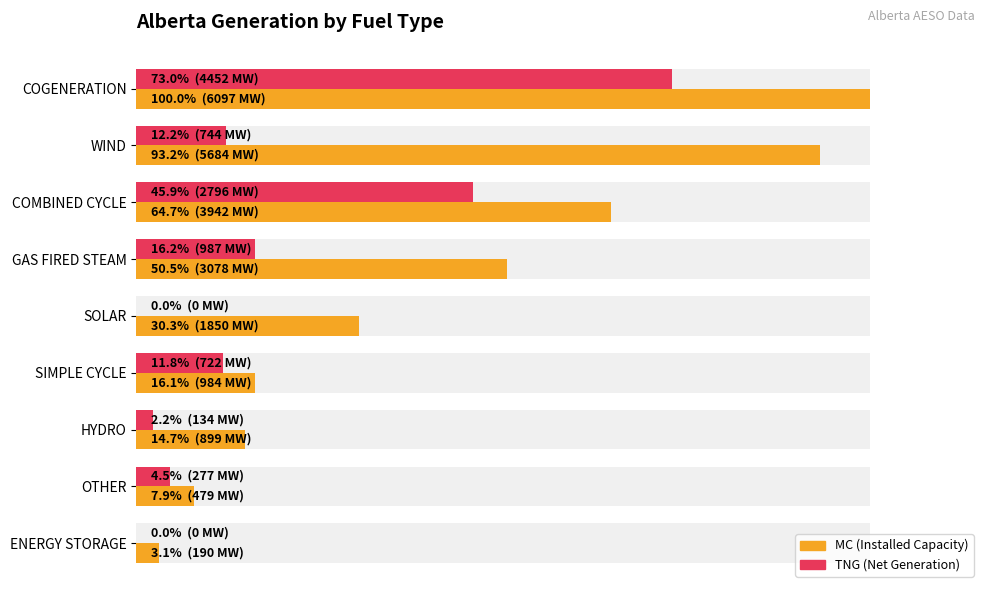

Which series has the largest range (max minus min)?

MC (Installed Capacity)